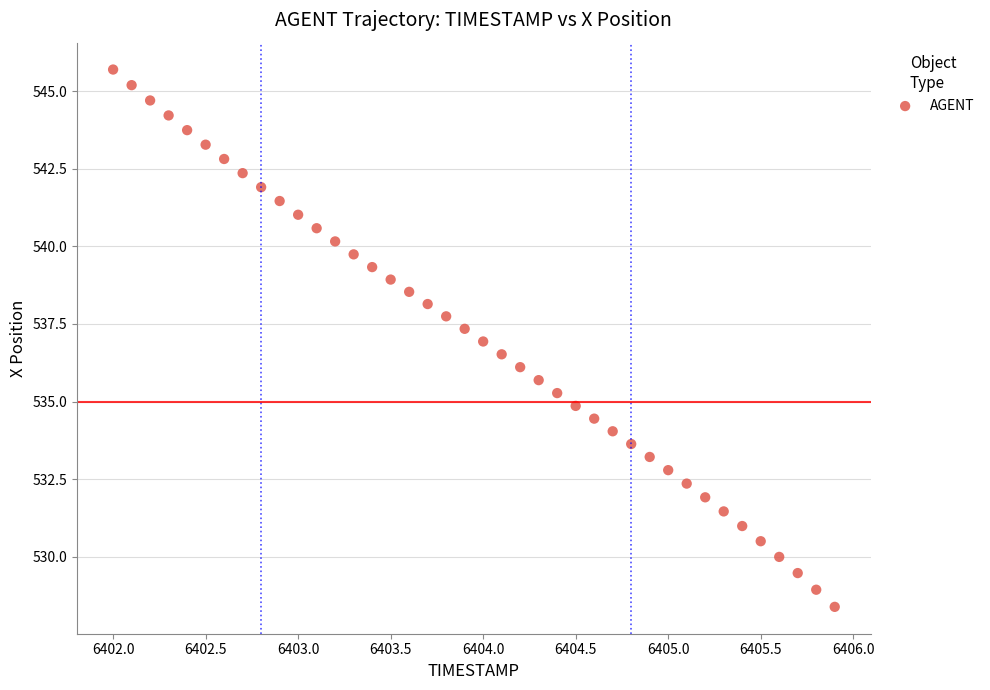

What is the range of X values (max minus min)?

3.9